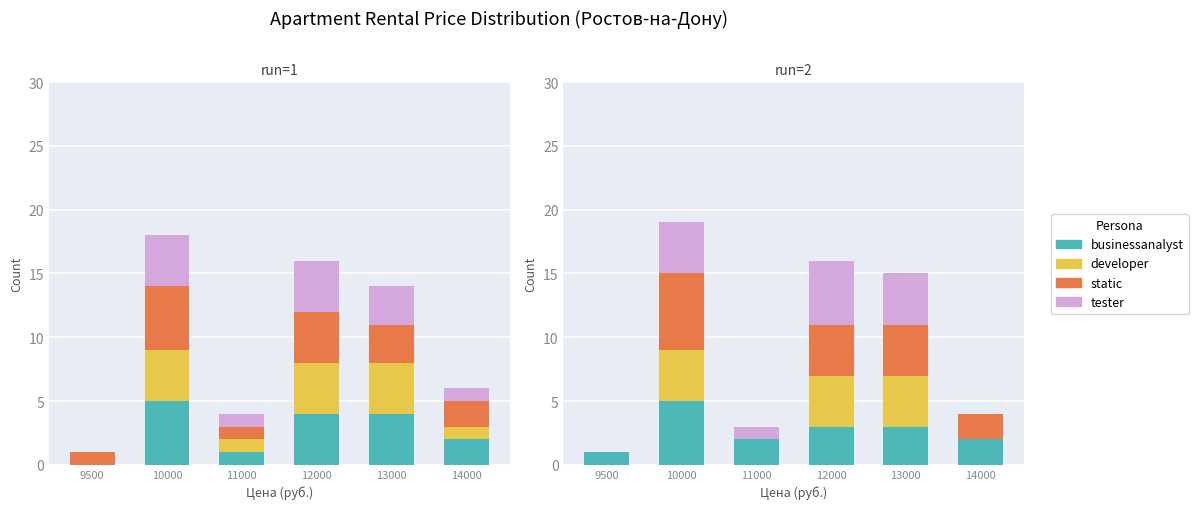

What is the approximate value of developer at 13000?

4